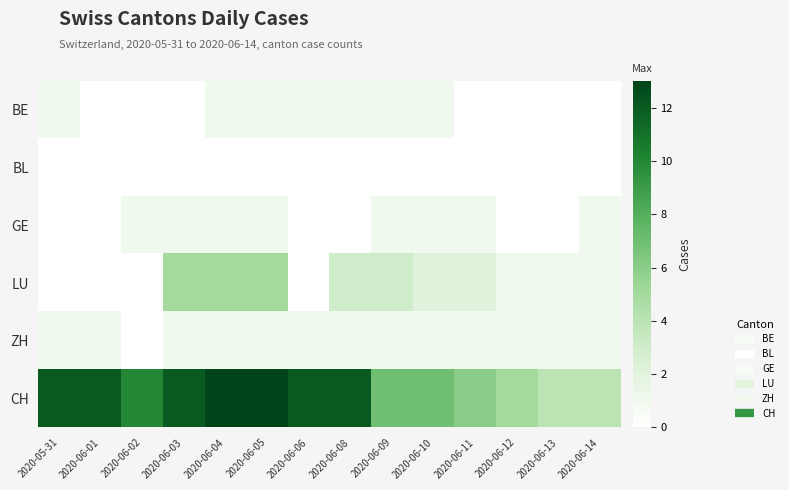

Which series has the largest range (max minus min)?

CH